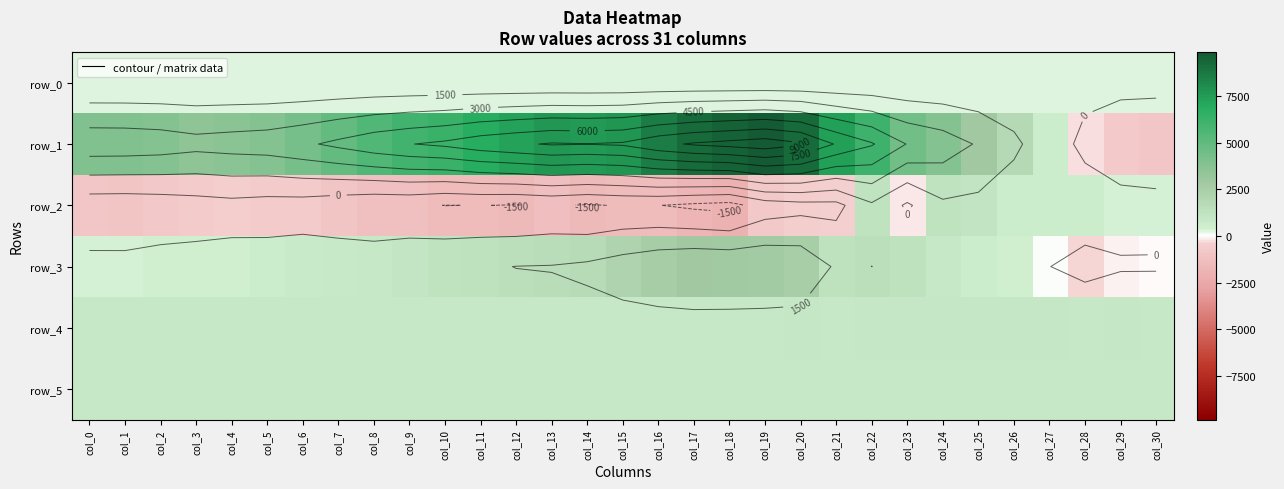

What is the smallest value displayed?

-2026.0